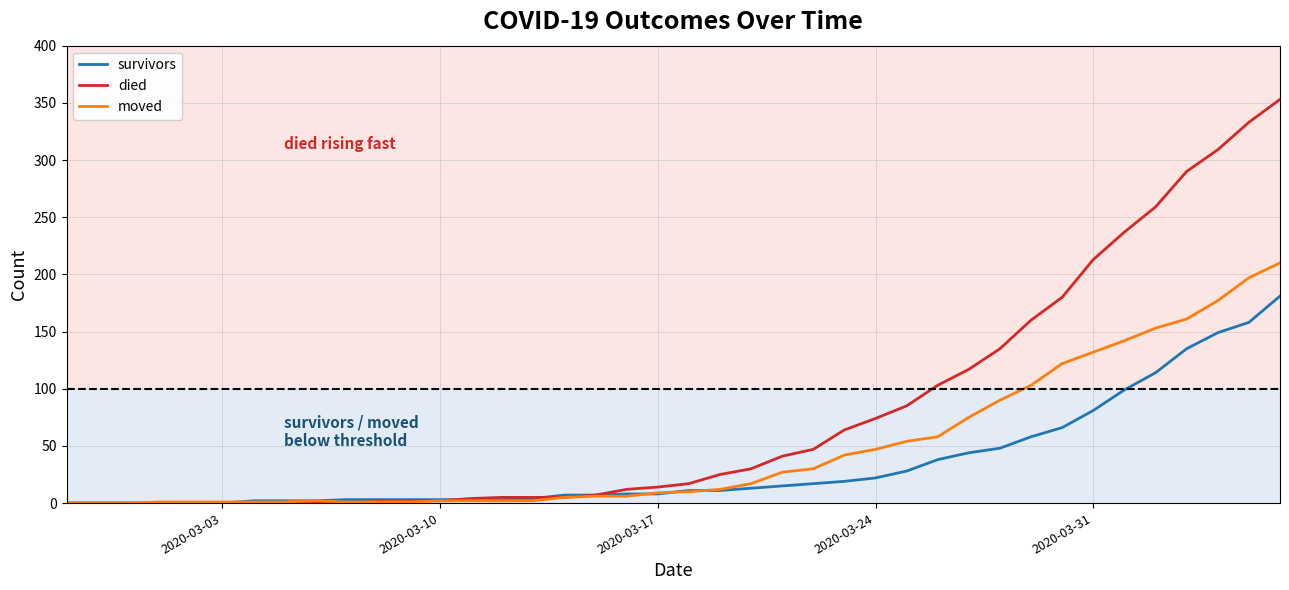

What is the maximum value shown in the chart?

353